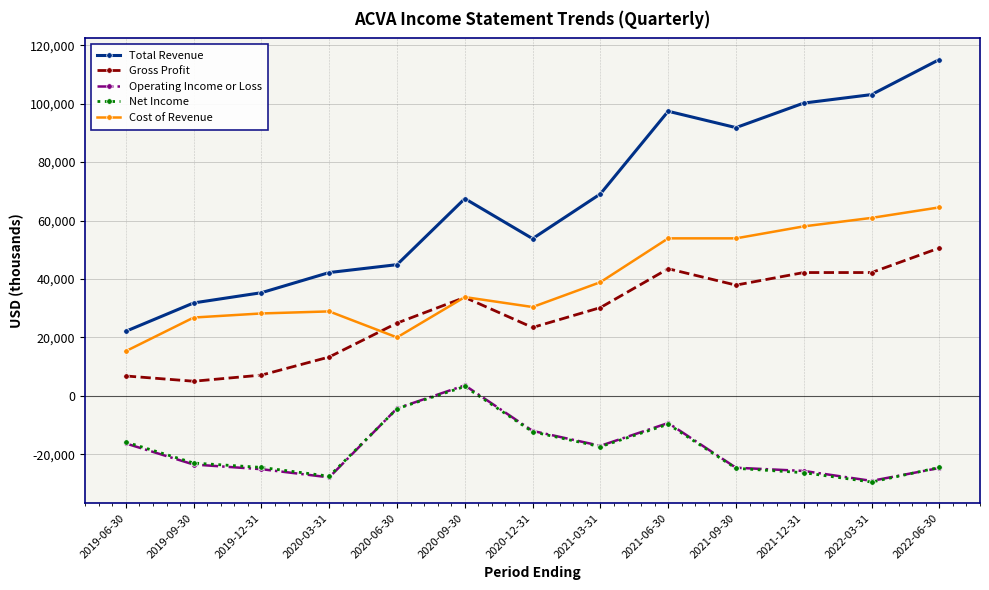

What is the highest value of the Net Income series?

3200